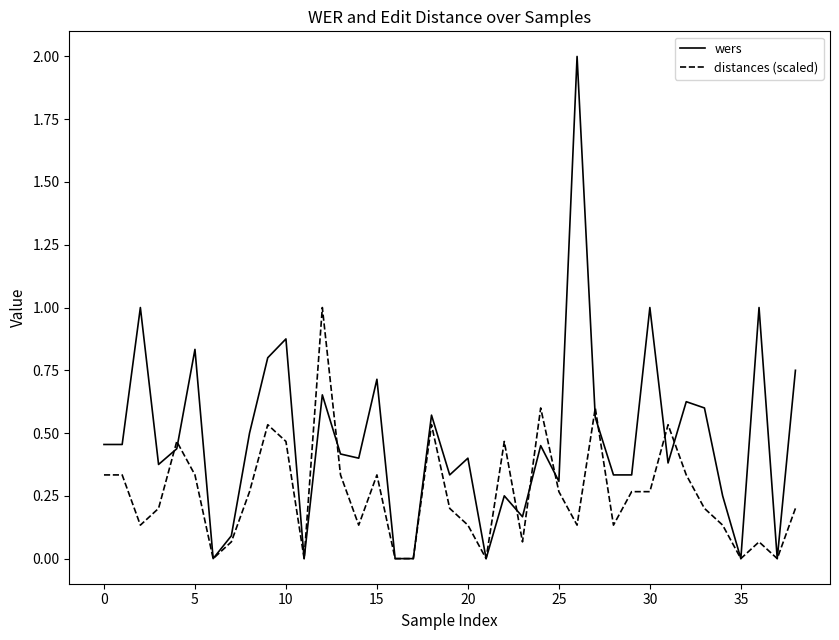

Which series has the largest total across all categories?

wers